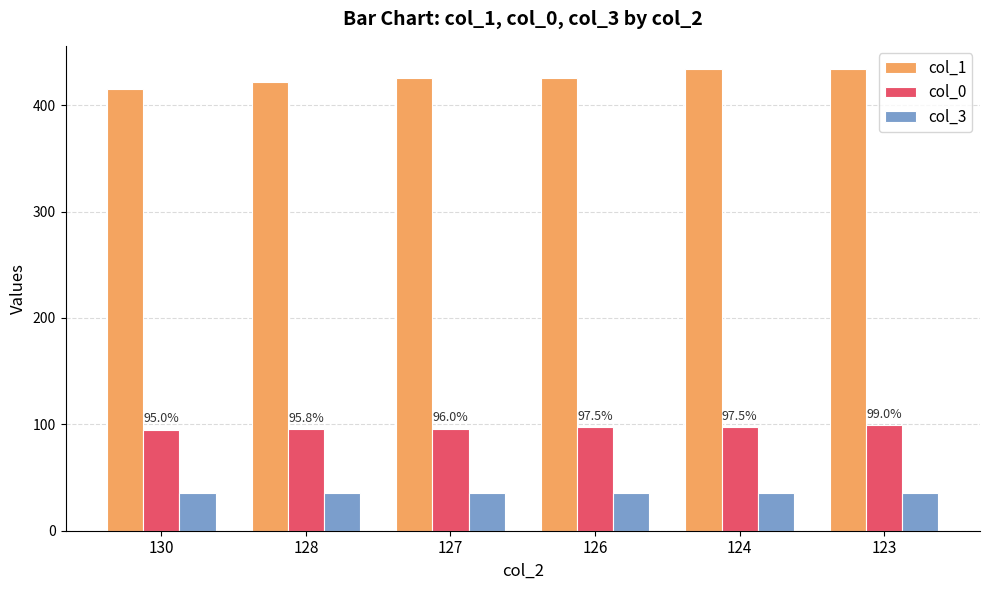

Is it true that col_0 equals 95.8 at 128?

True